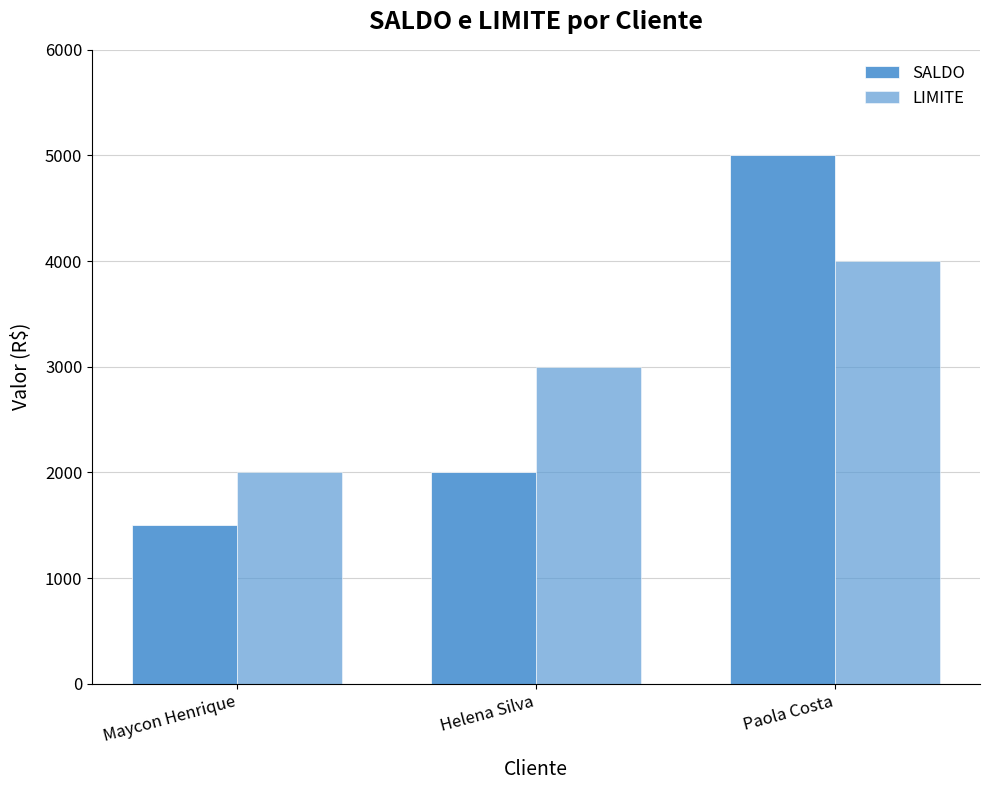

How many bars are there in each group?

2